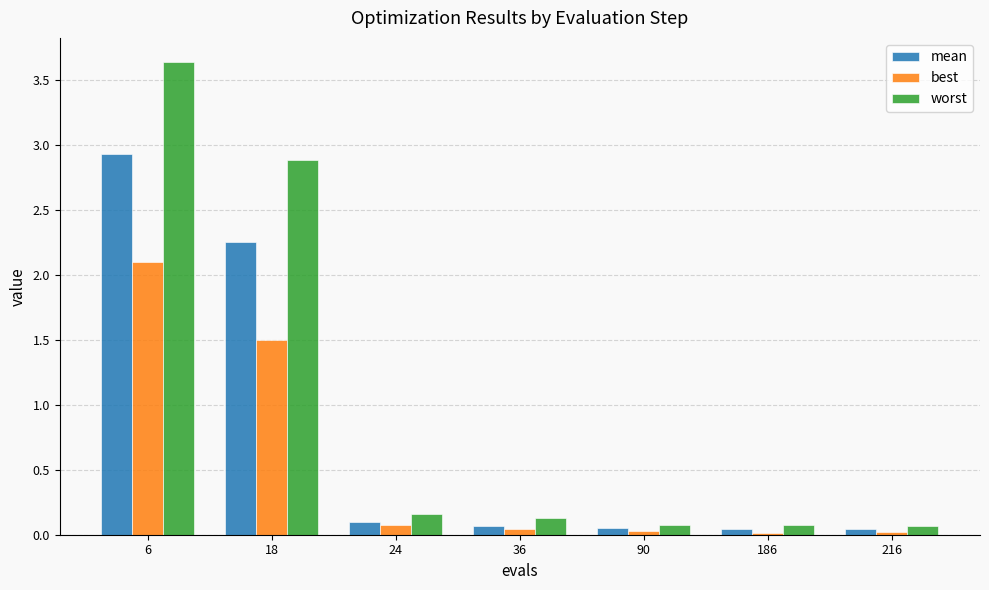

What is the difference between the maximum and minimum values in the best series?

2.1